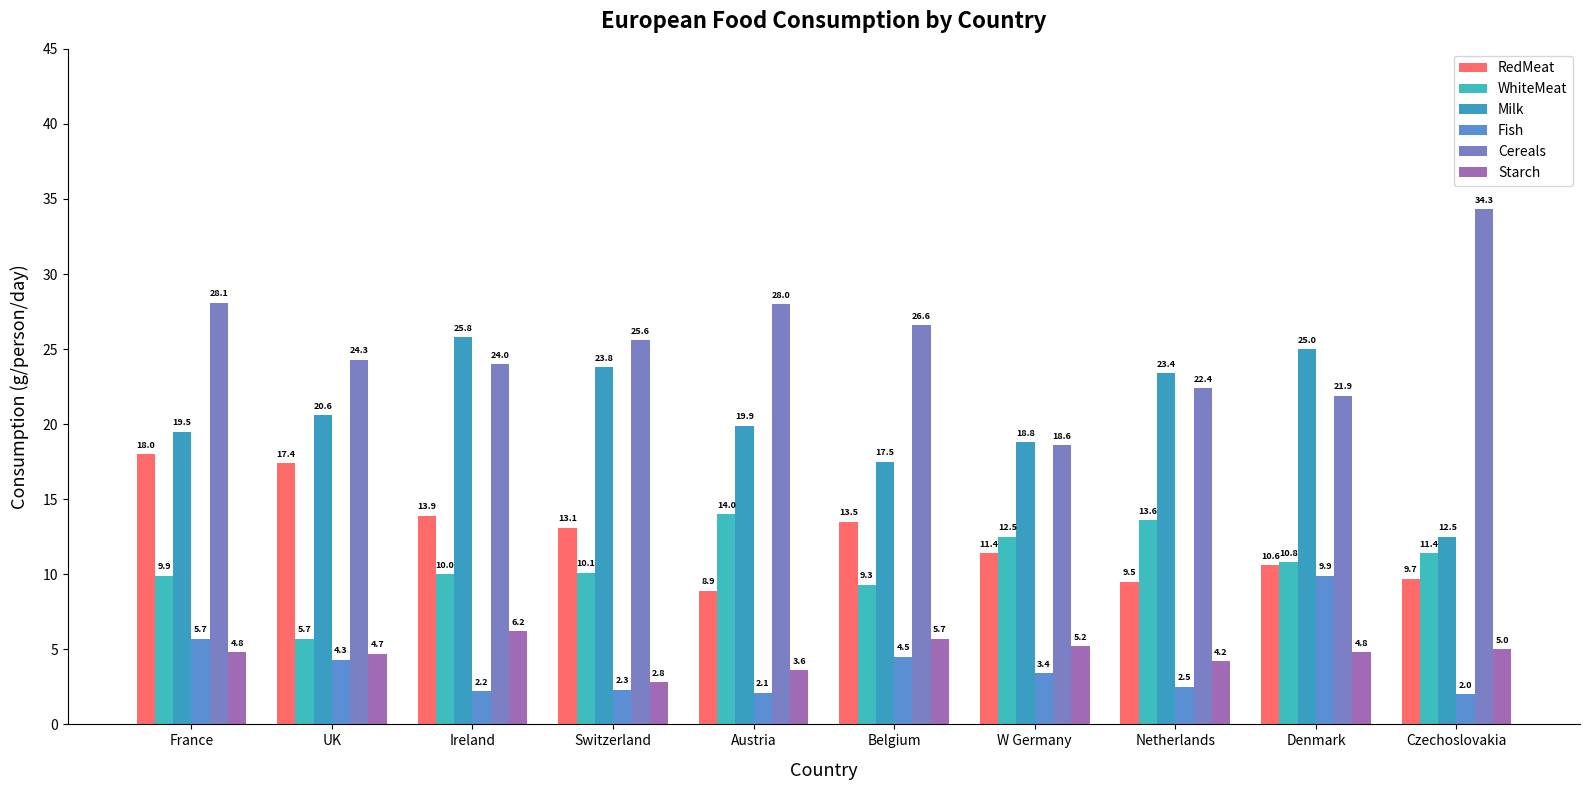

At which label is Fish closest to 5?

Belgium